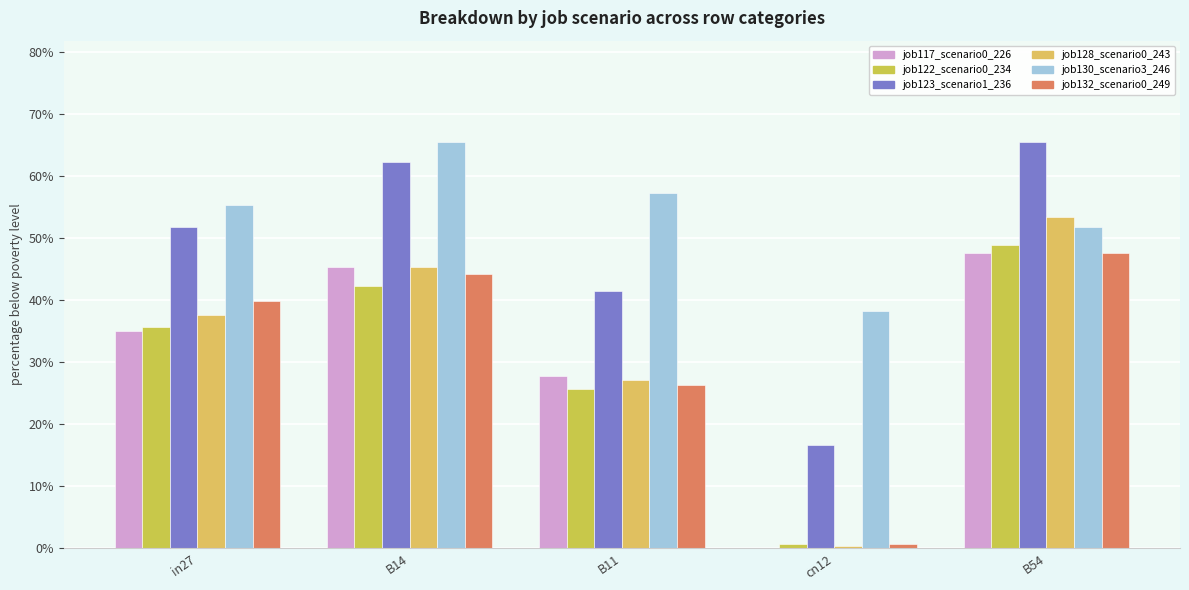

Is the value of job130_scenario3_246 at B14 greater than the value of job123_scenario1_236 at B54?

No